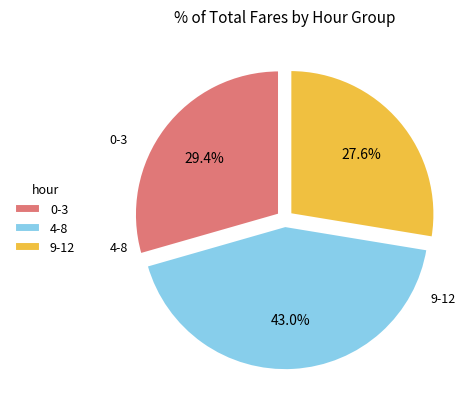

Between 0-3 and 4-8, which is larger?

4-8